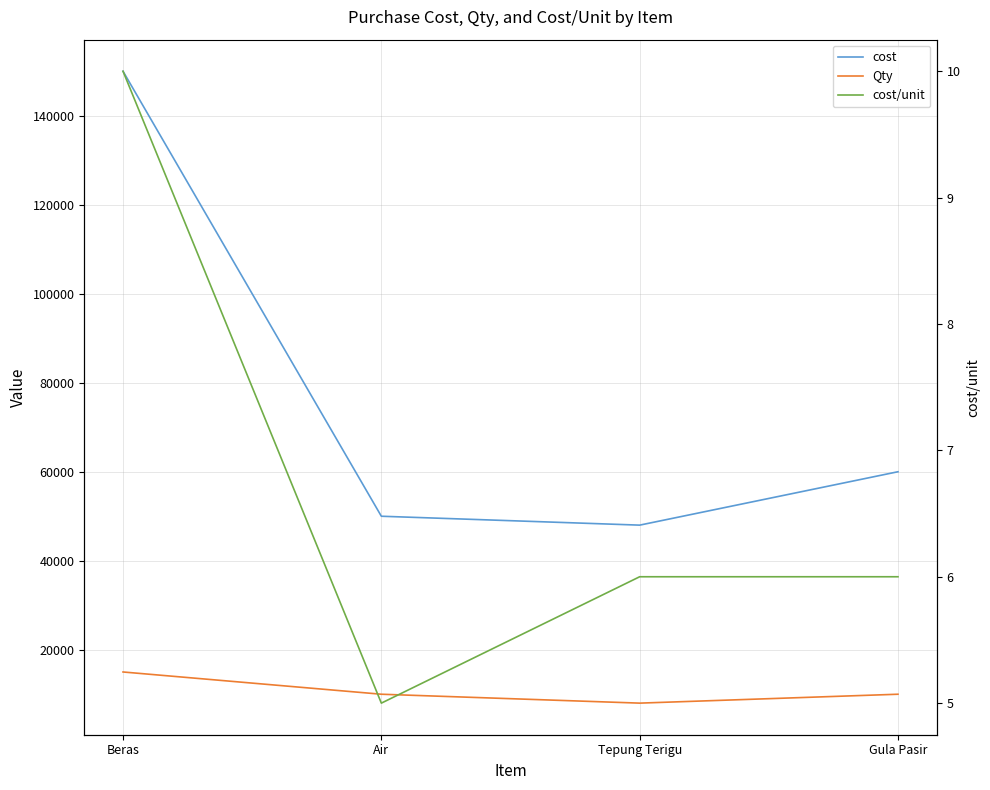

True or false: cost/unit and Qty cross at least once.

False